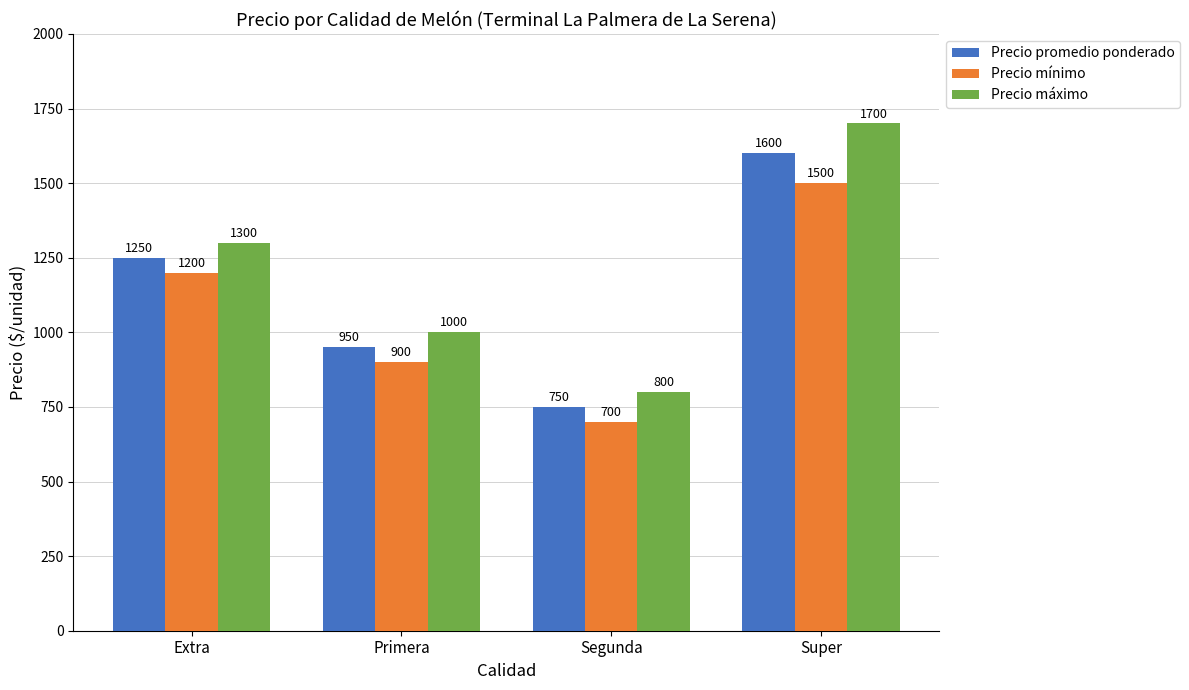

What value does the Precio máximo series have at Extra, to the nearest 50?

1300